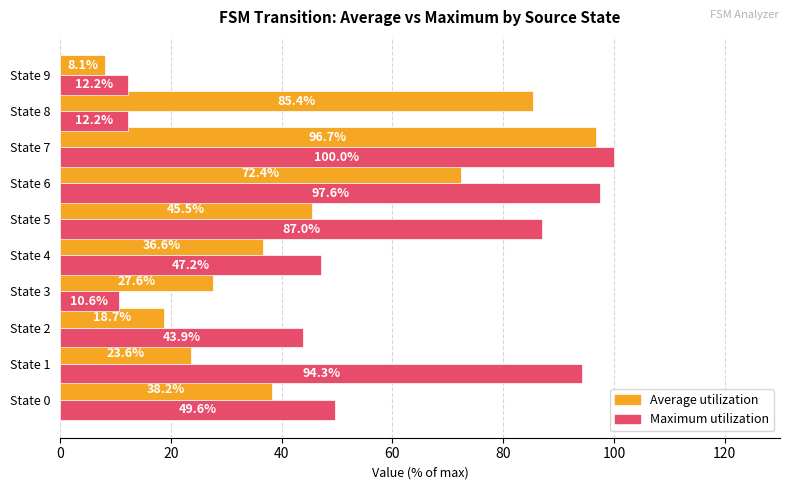

Where is Maximum utilization nearest to the value 55?

State 0